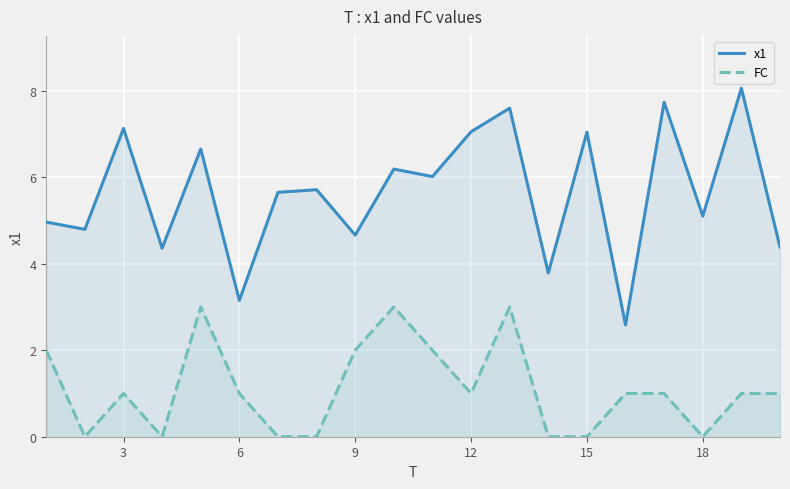

What is the sum of the x1 values at 18 and 9?

9.8